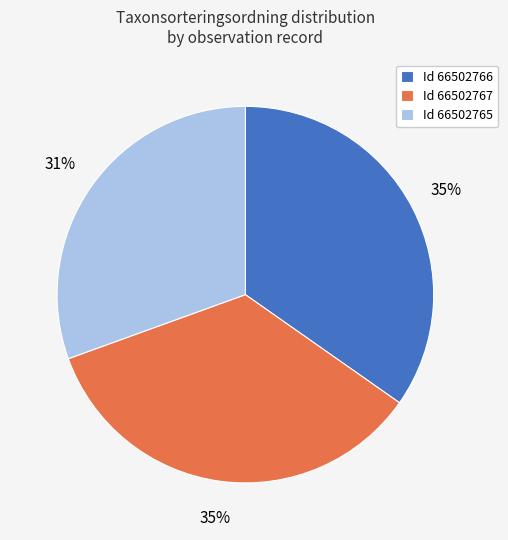

What percentage is the Id 66502765 slice, to the nearest percent?

31%